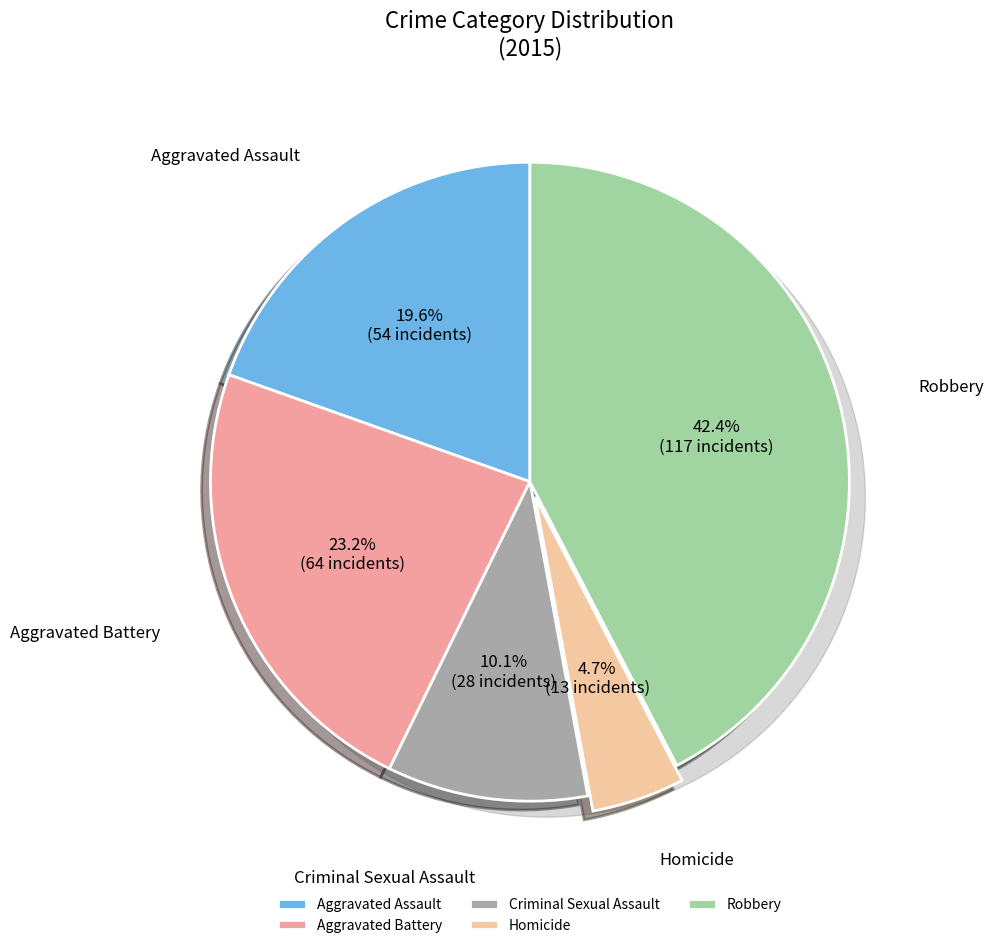

True or false: Aggravated Battery accounts for 10% of the total.

False